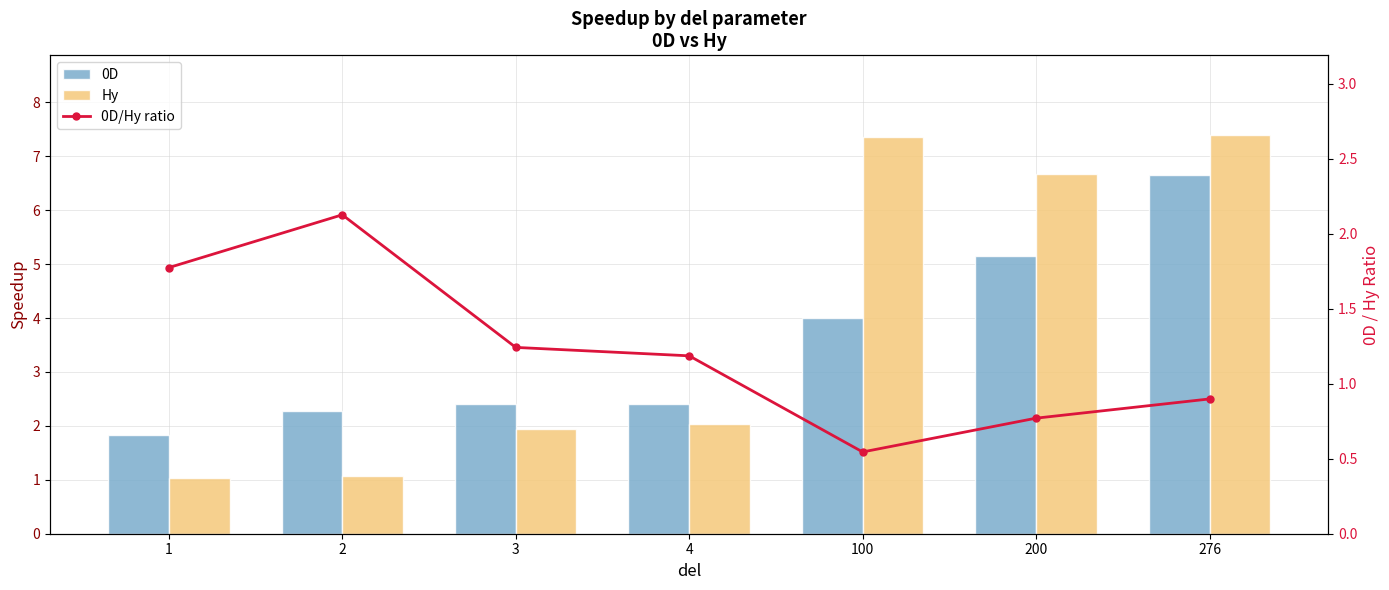

What is the value of the 0D bar at the 2nd from the left?

2.3